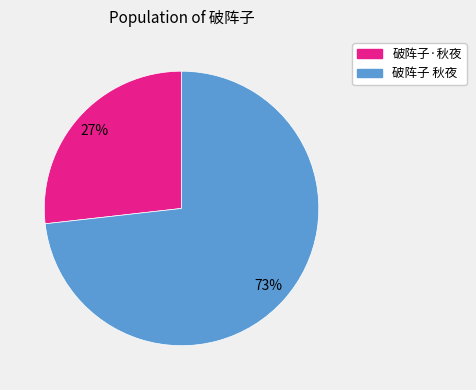

To the nearest percent, what is the difference between the largest and smallest slice percentages?

46%